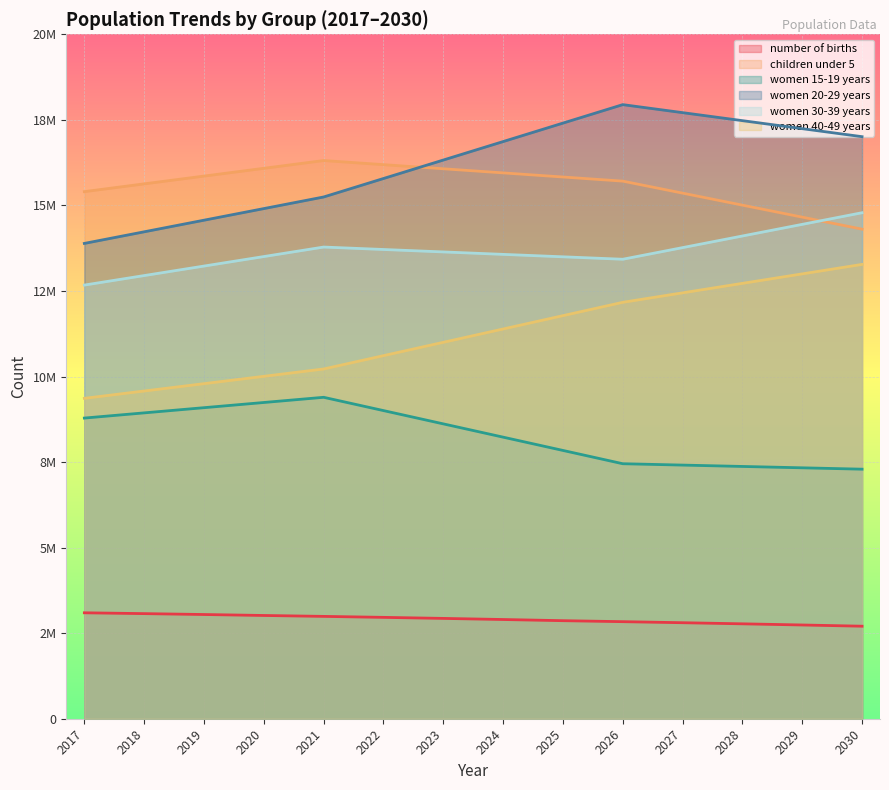

What are all the series names shown in the legend?

number of births, children under 5, women 15-19 years, women 20-29 years, women 30-39 years, women 40-49 years